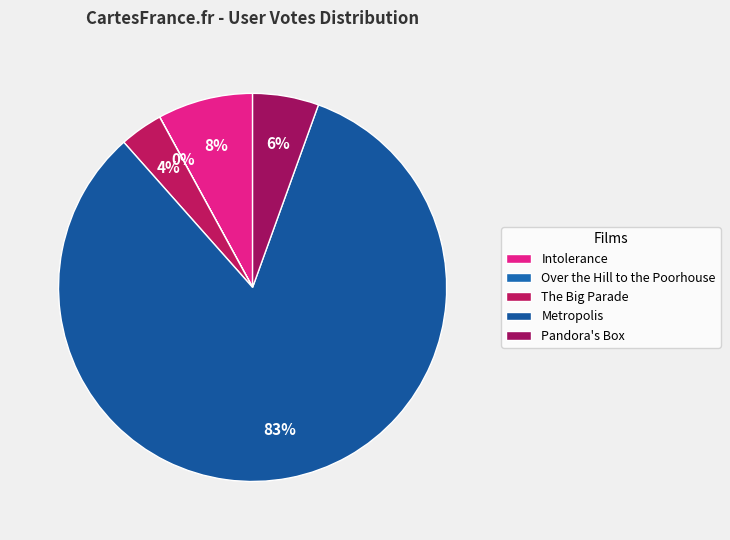

Count the number of slices in the pie.

5